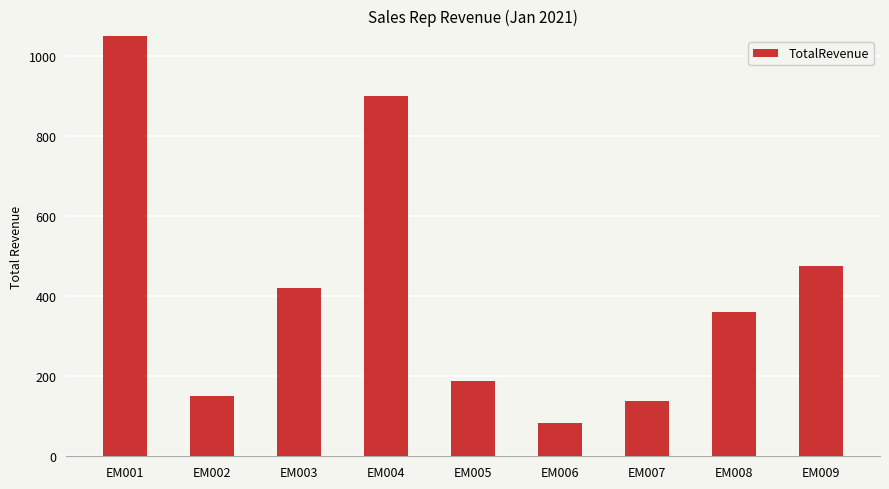

What is the maximum value shown in the chart?

1066